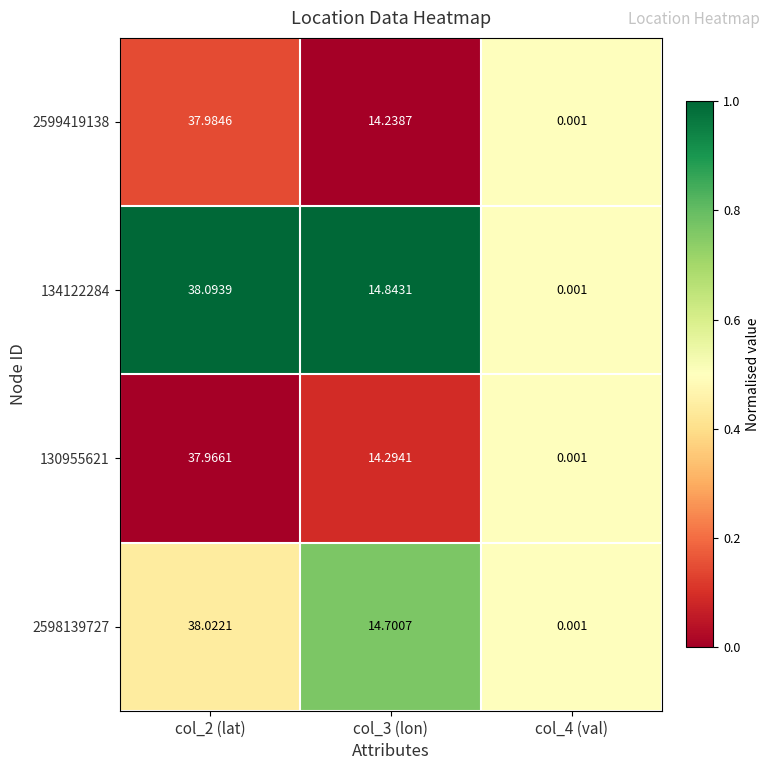

Is the value of 2599419138 at col_2 (lat) greater than the value of 130955621 at col_2 (lat)?

Yes